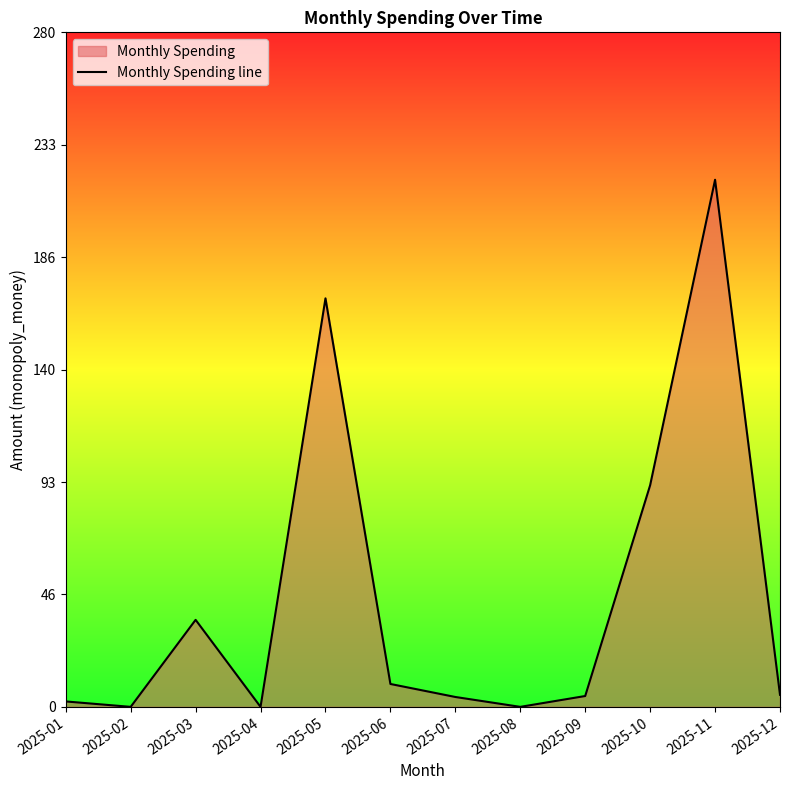

Between 2025-04 and 2025-03, which is larger?

2025-03